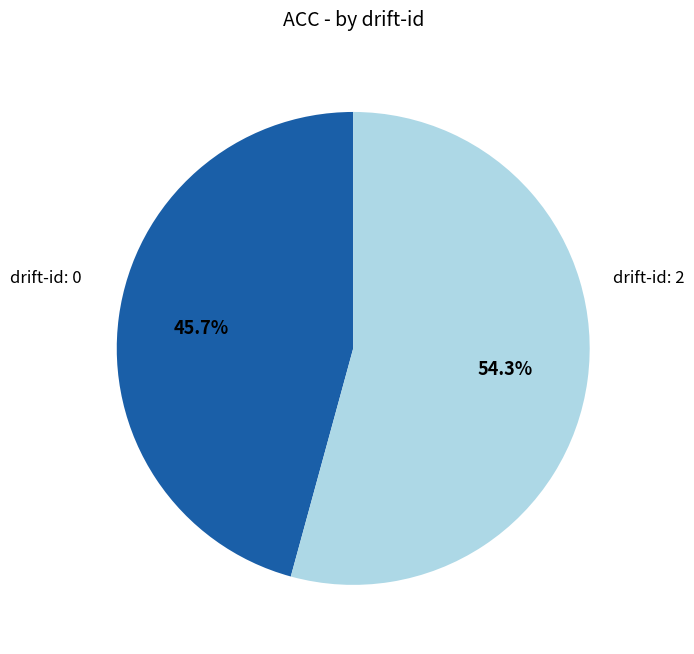

Is there a majority slice in this chart?

Yes